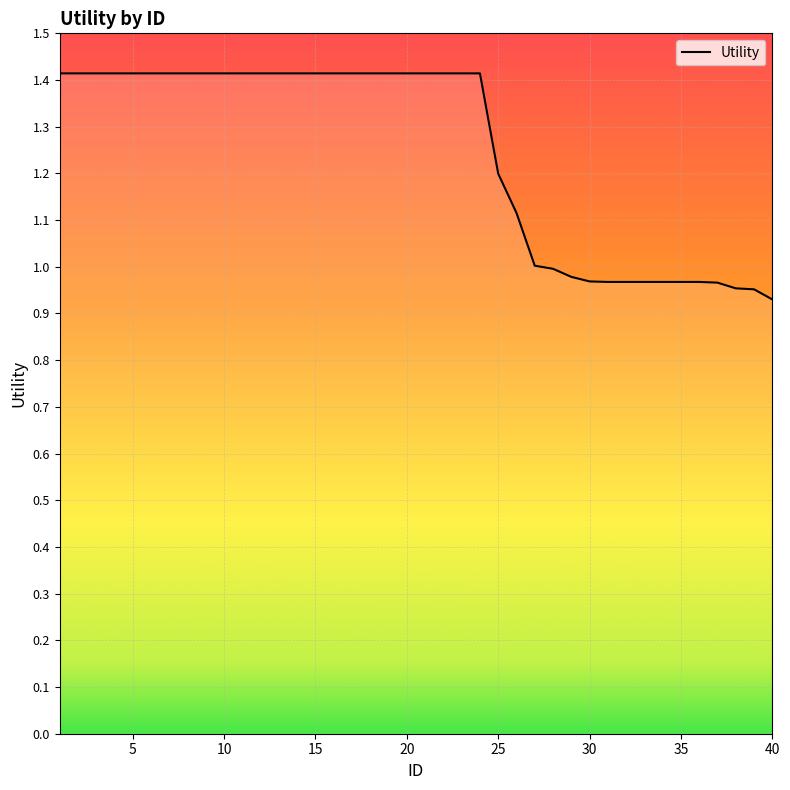

Count the number of data series in this chart.

1